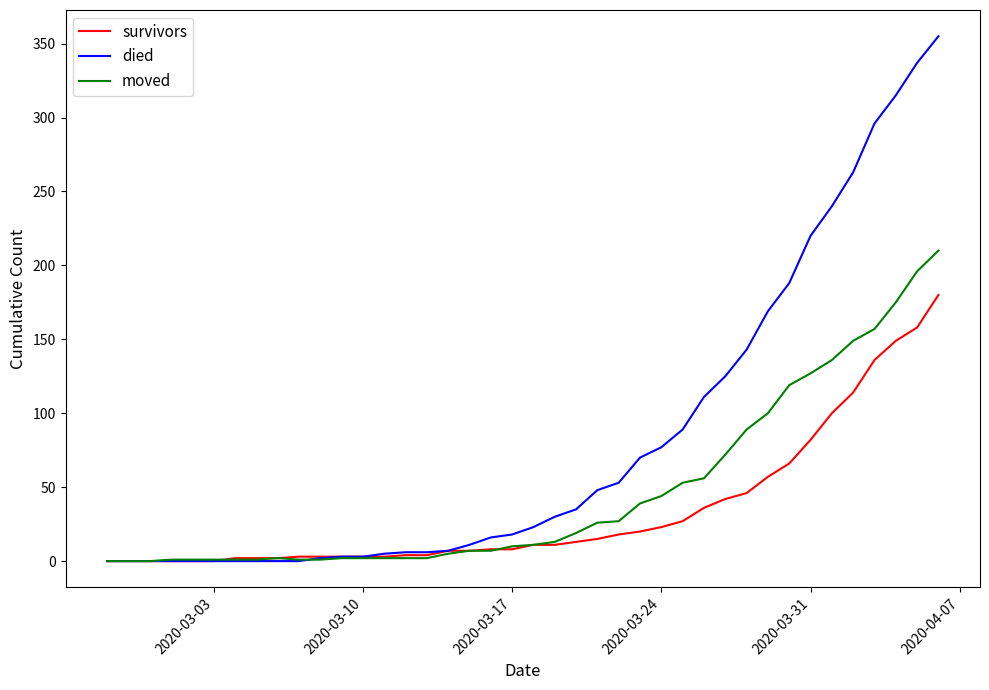

Count the number of data series in this chart.

3